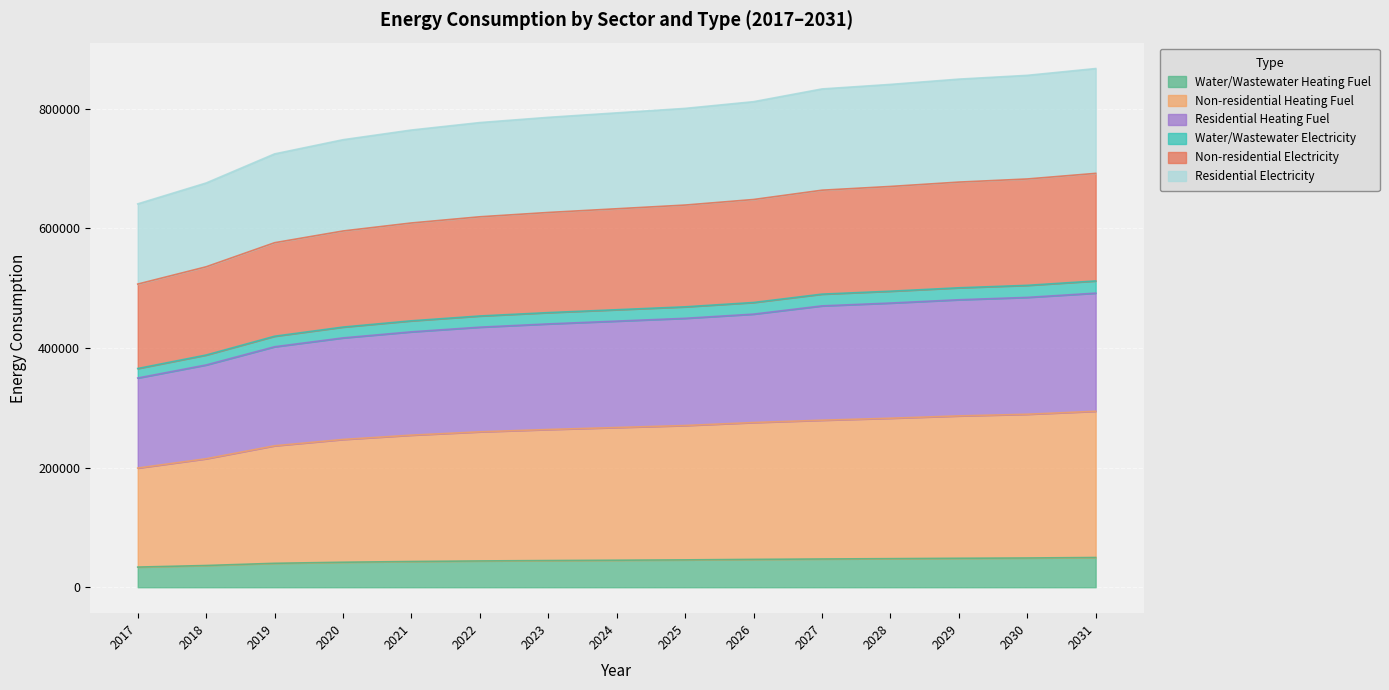

Does the chart display data point markers on the line(s)?

No